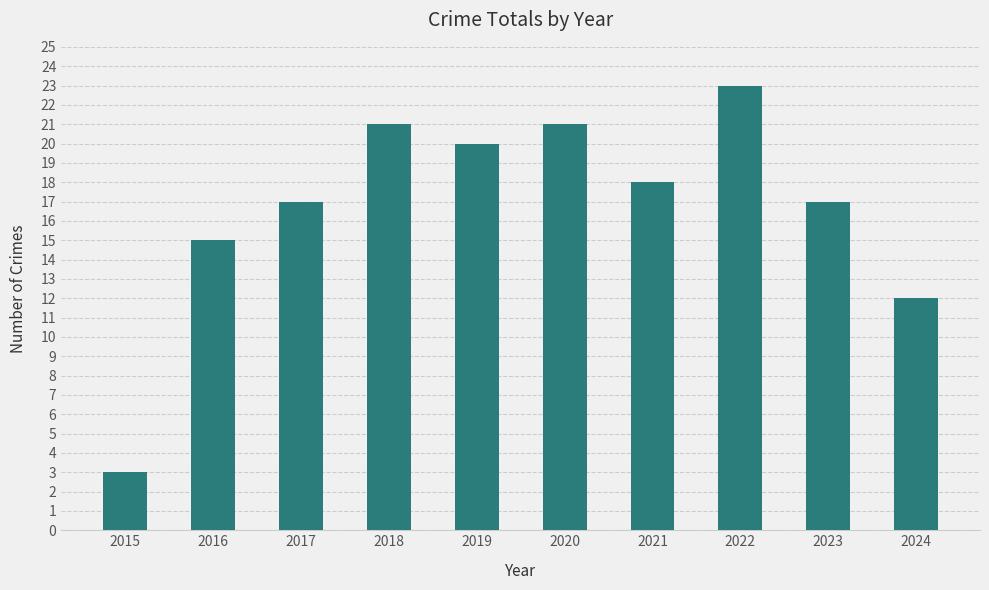

At which category does the chart reach its minimum across all series?

2015